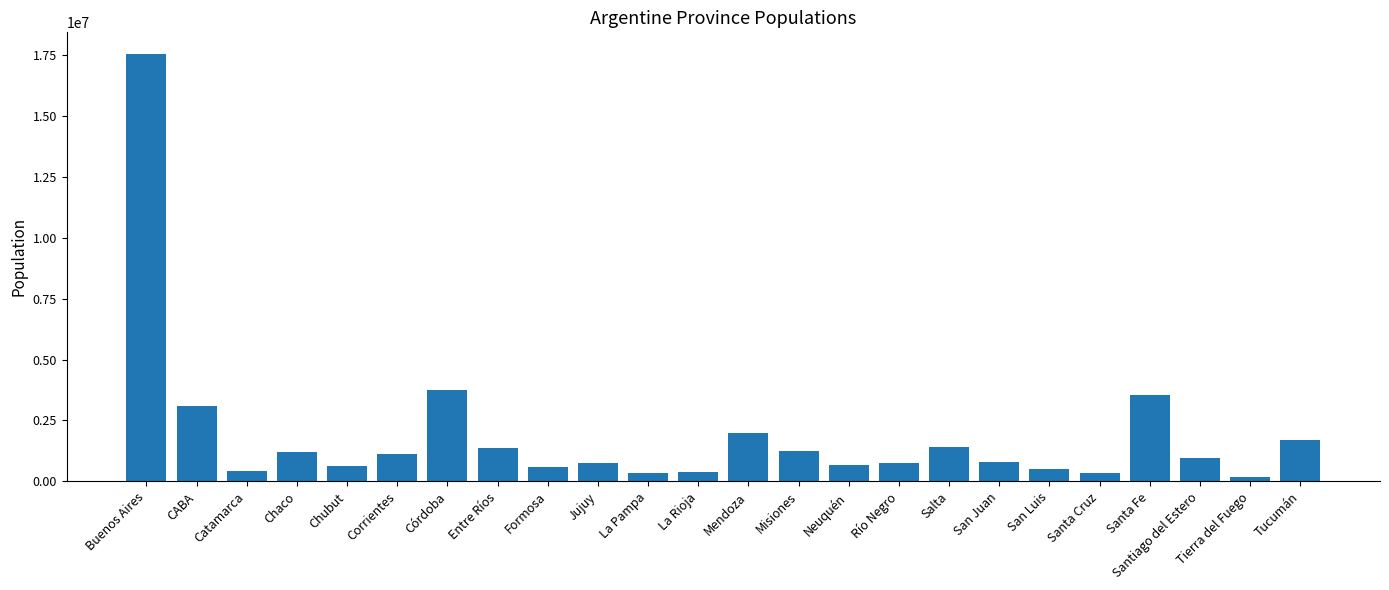

What is the ratio of the value at San Juan to the value at Santiago del Estero?

0.8